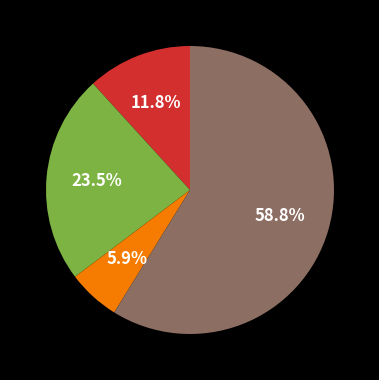

Is there any slice that represents more than half of the pie?

Yes